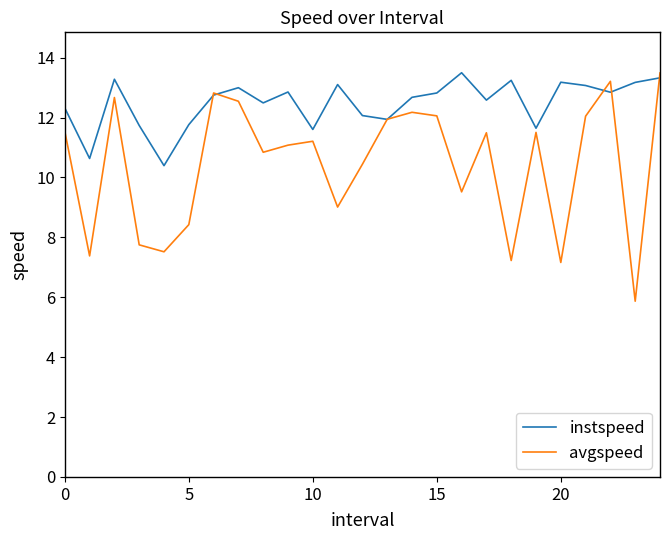

Which series has the largest total across all categories?

instspeed